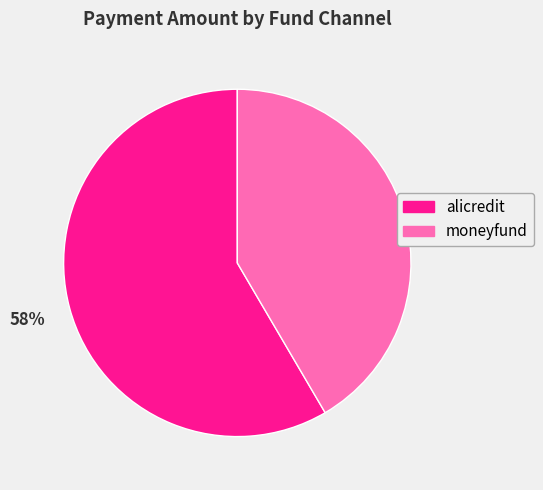

Does any single category account for the majority?

Yes